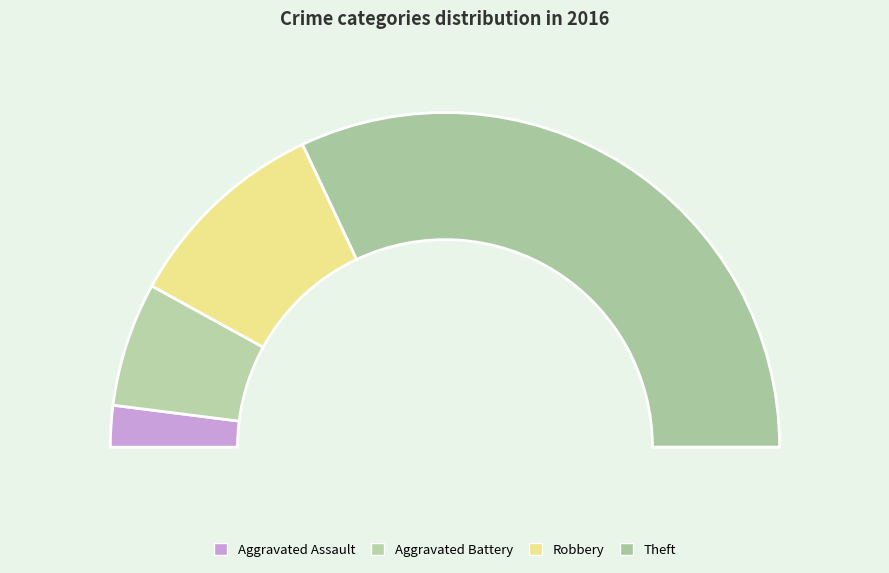

Does Aggravated Assault represent more than half of the total?

No